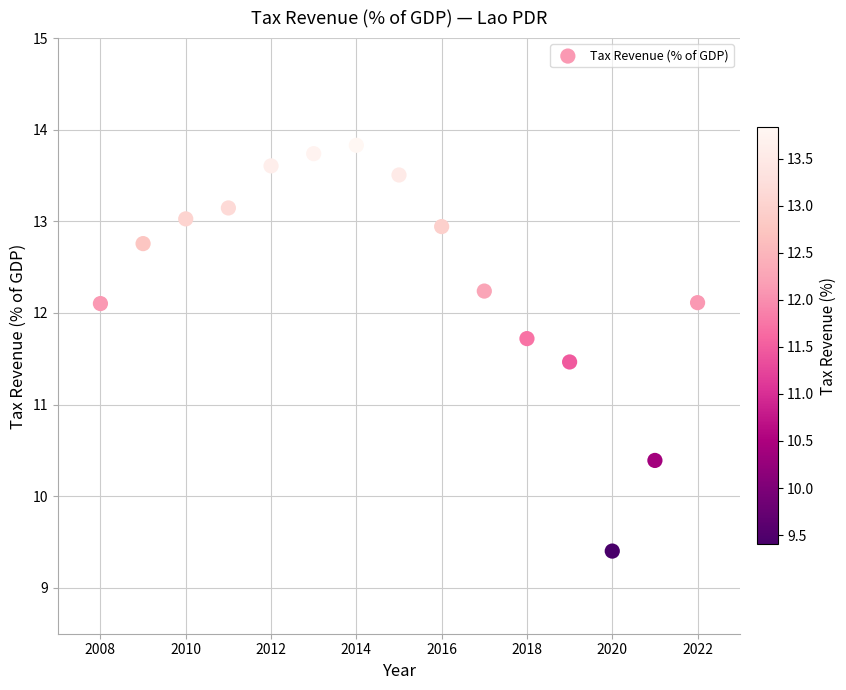

What Y value in the scatter plot is closest to 11?

11.5